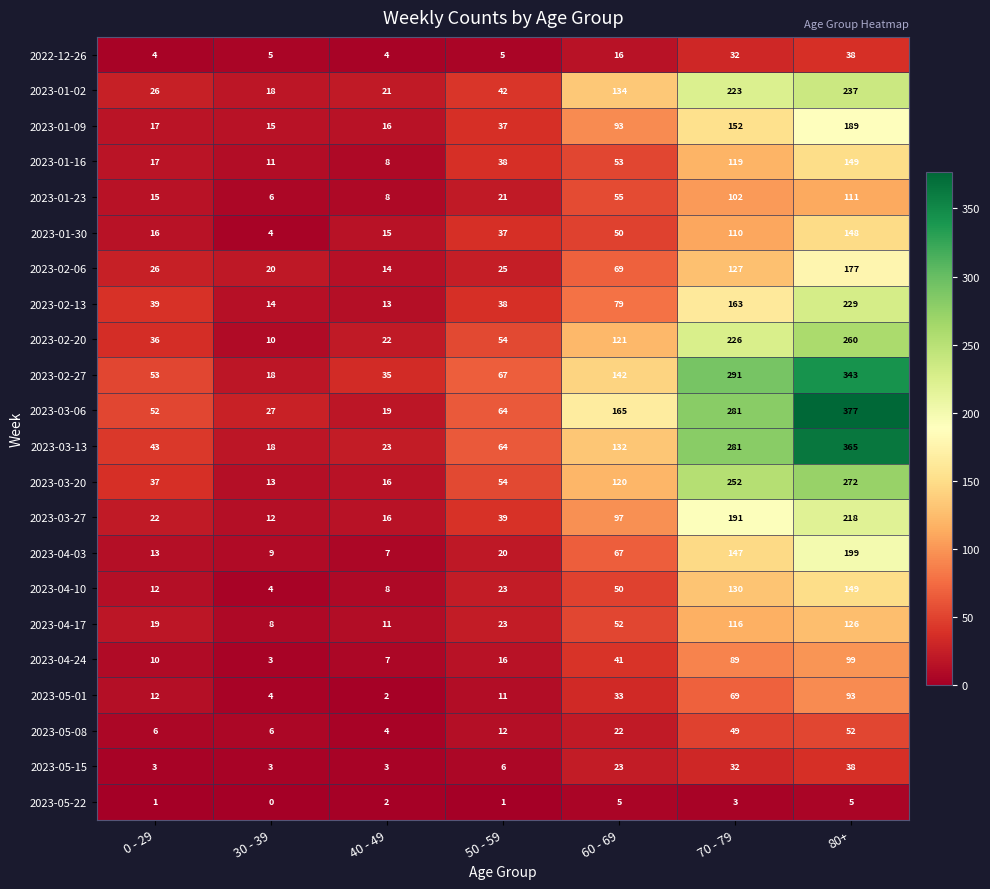

What is the average value of the 2023-04-10 series?

54